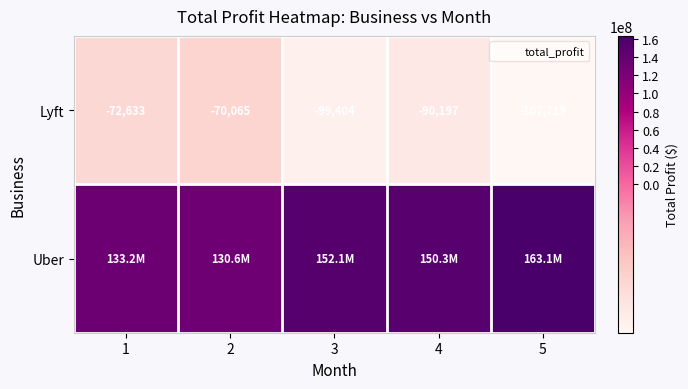

The value of Uber at 2 is 45610708.7. True or false?

False